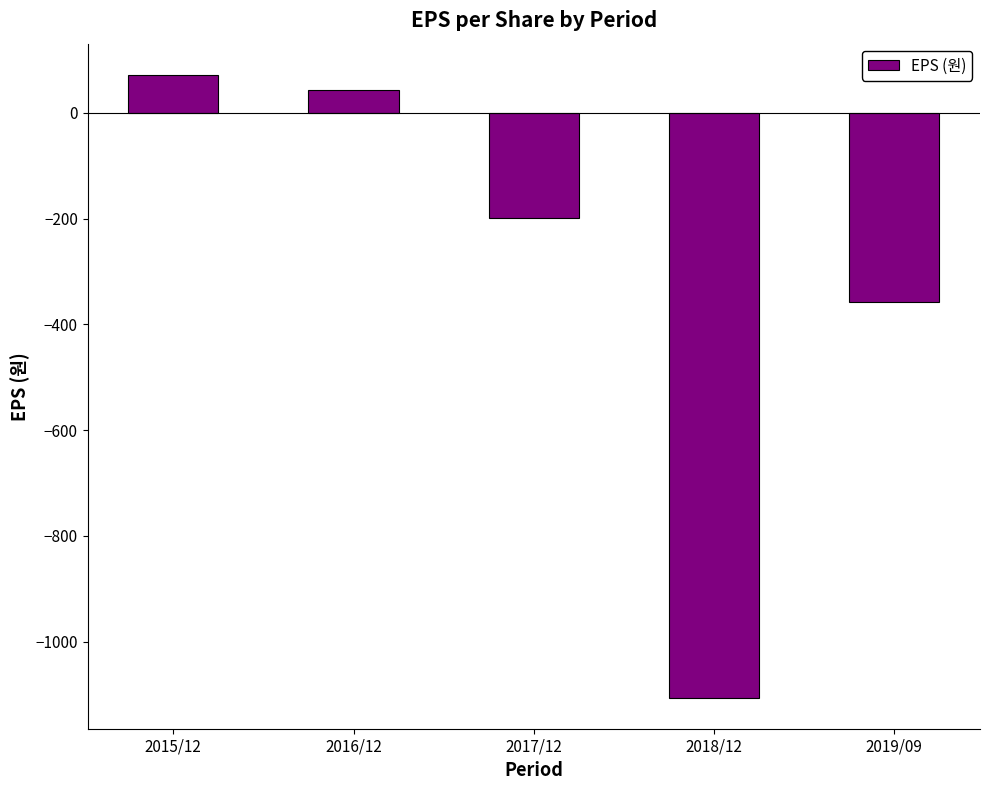

Count the number of categories in the chart.

5